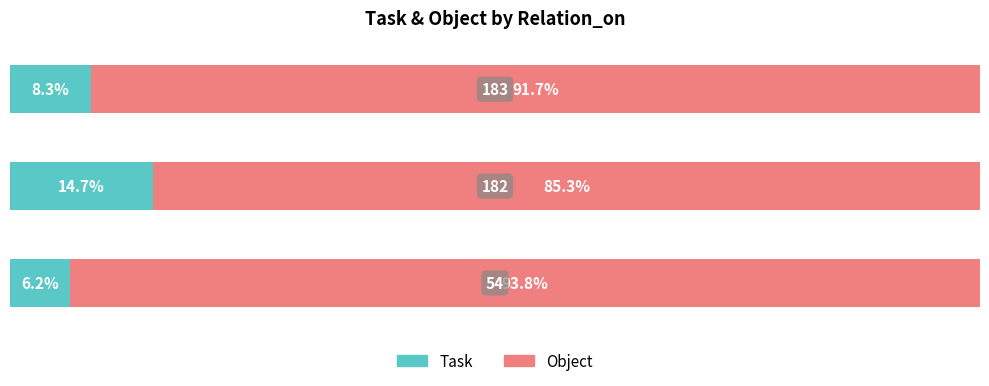

What are all the series names shown in the legend?

Task, Object